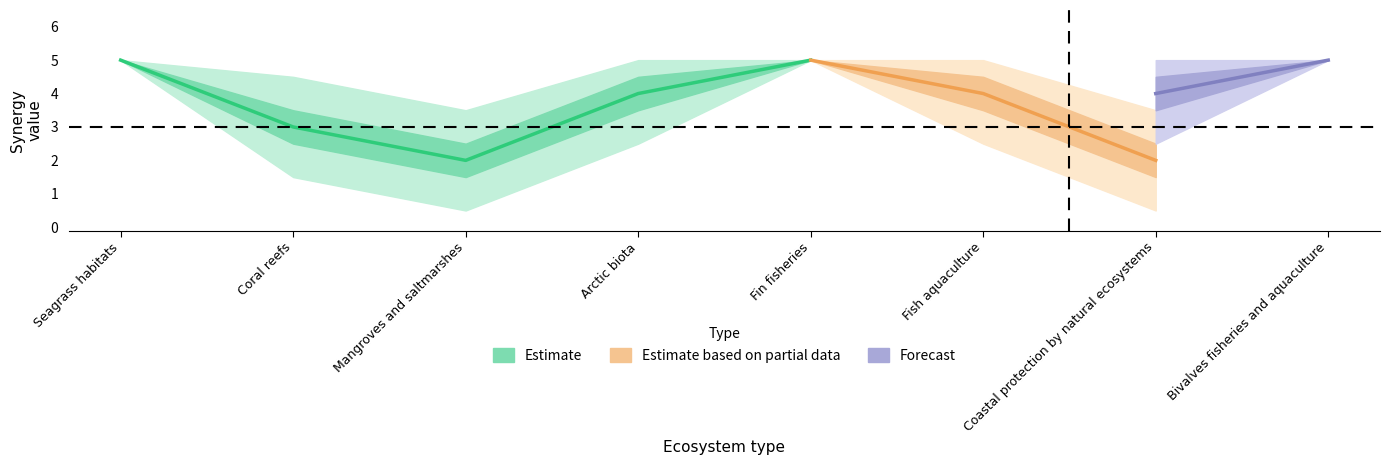

What is the label of the 2nd point from the right?

Coastal protection by natural ecosystems